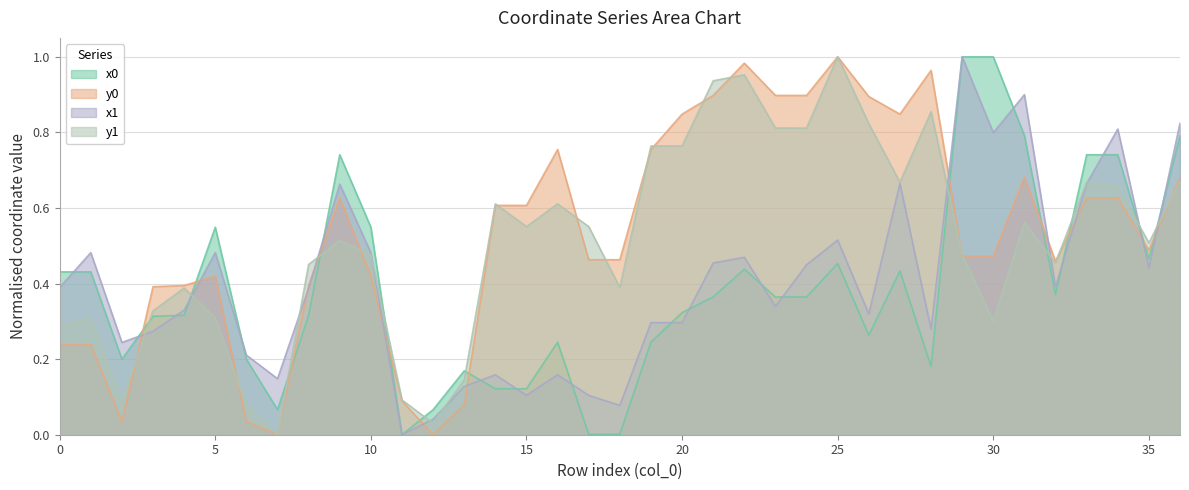

Read the y0 value at 10.

0.4